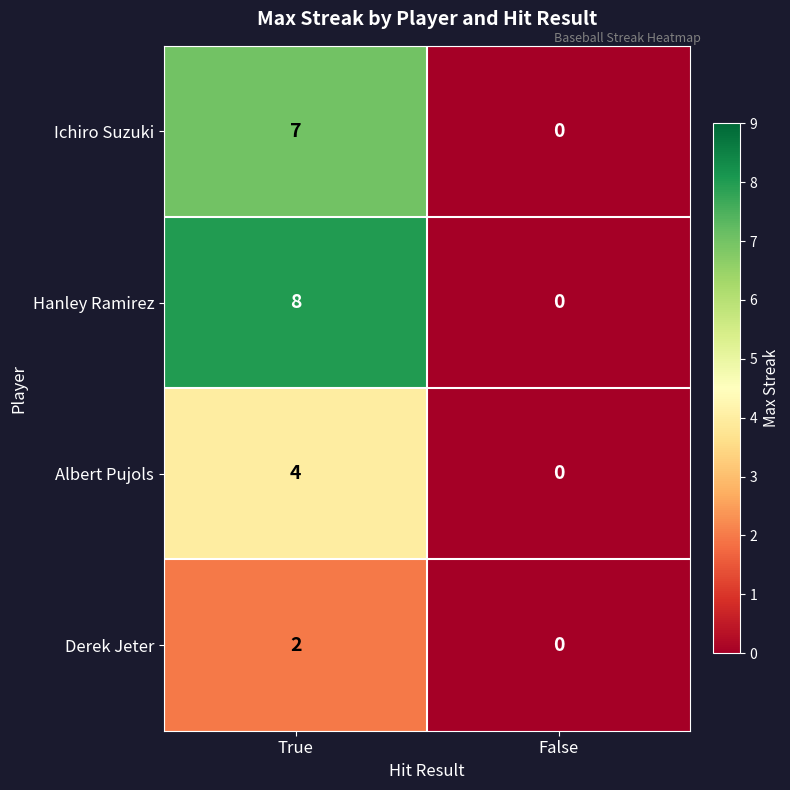

At which category is the sum across all series the highest?

True